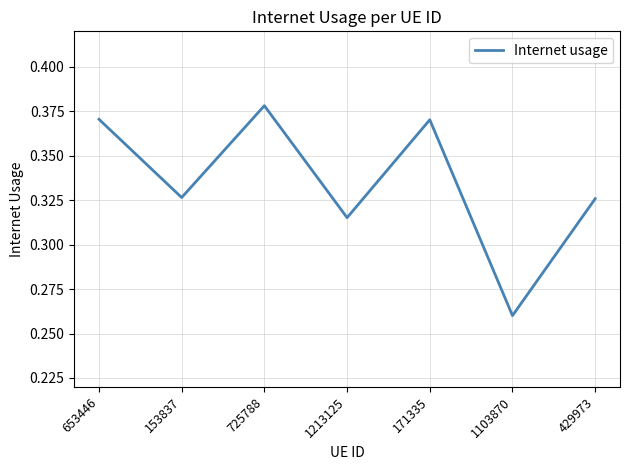

What is the change in value from 153837 to 1103870?

-0.1